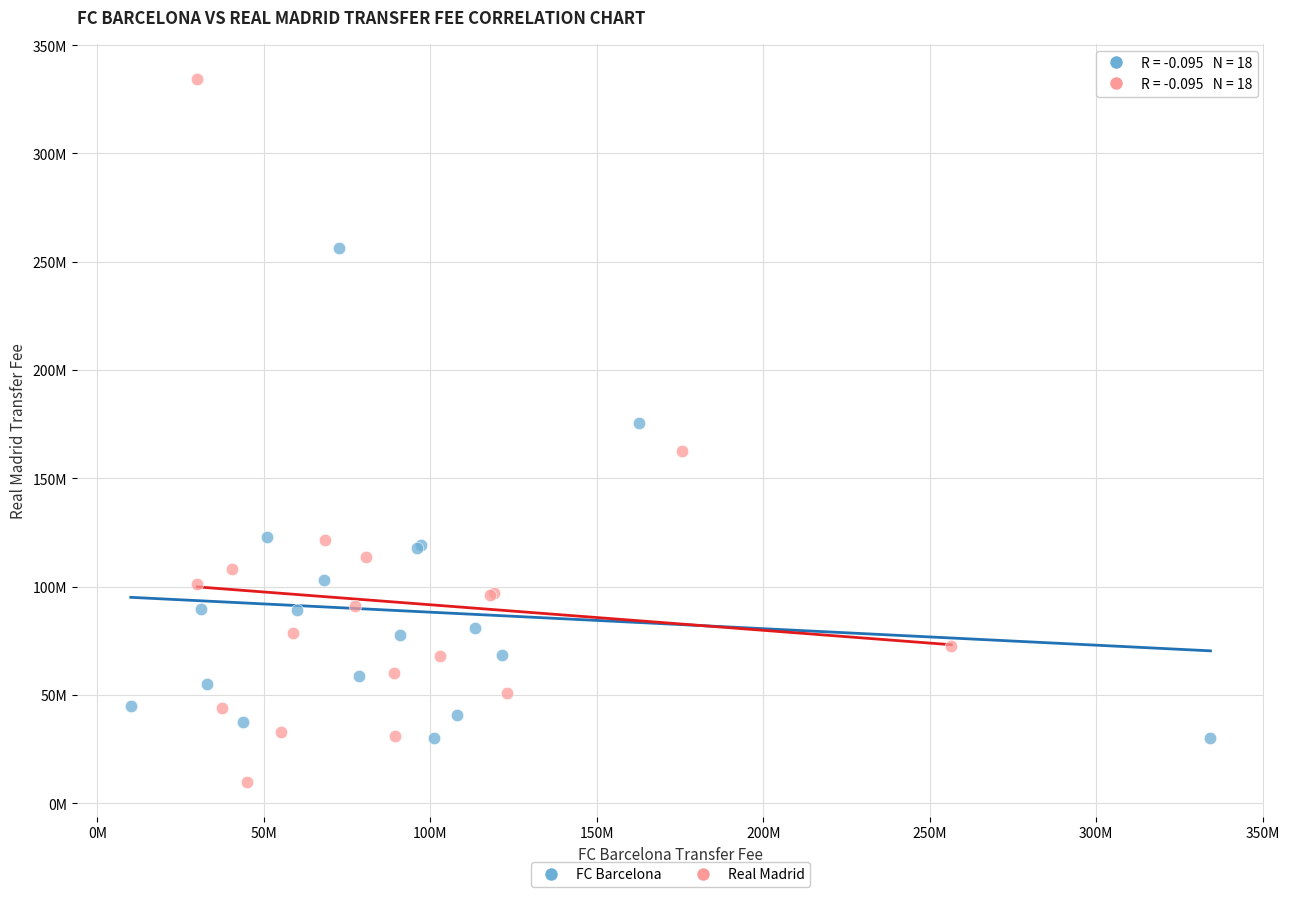

Which series contains the lowest Y value?

Real Madrid